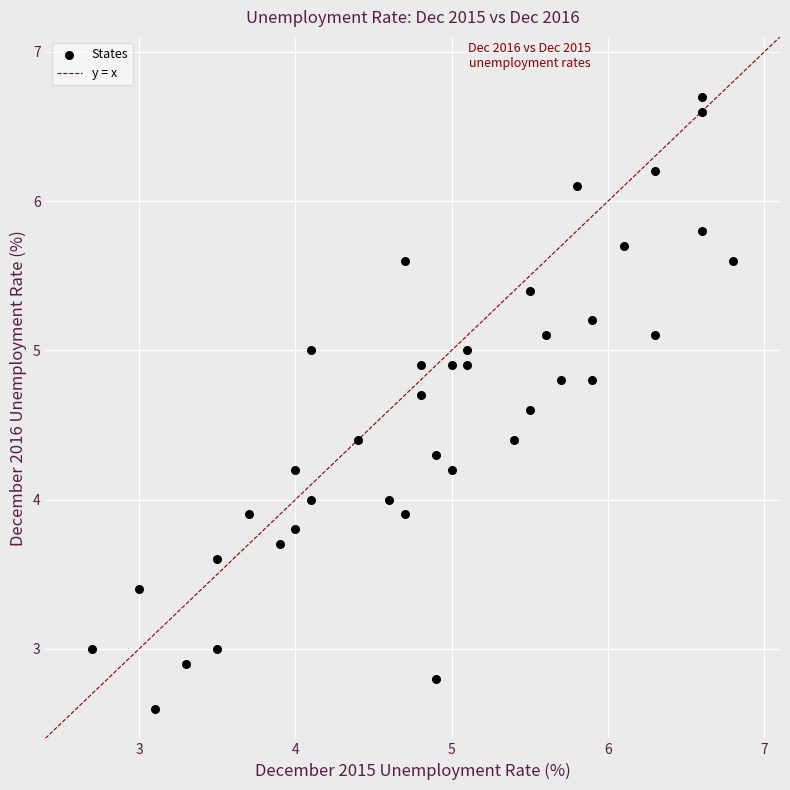

What is the range of X values (max minus min)?

4.1